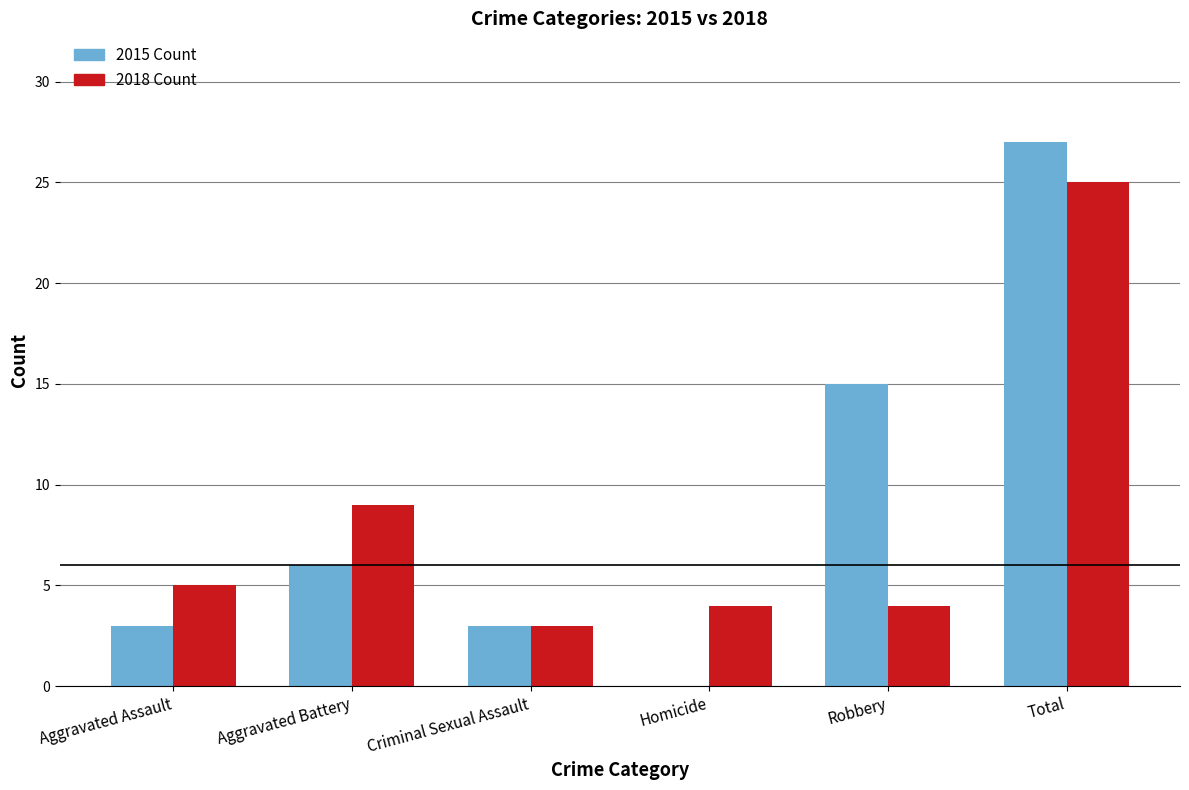

How many series are shown in this chart?

2